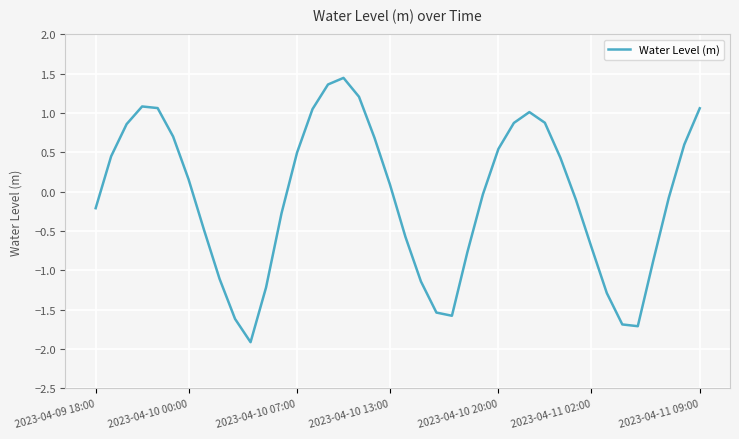

What is the average value?

-0.1